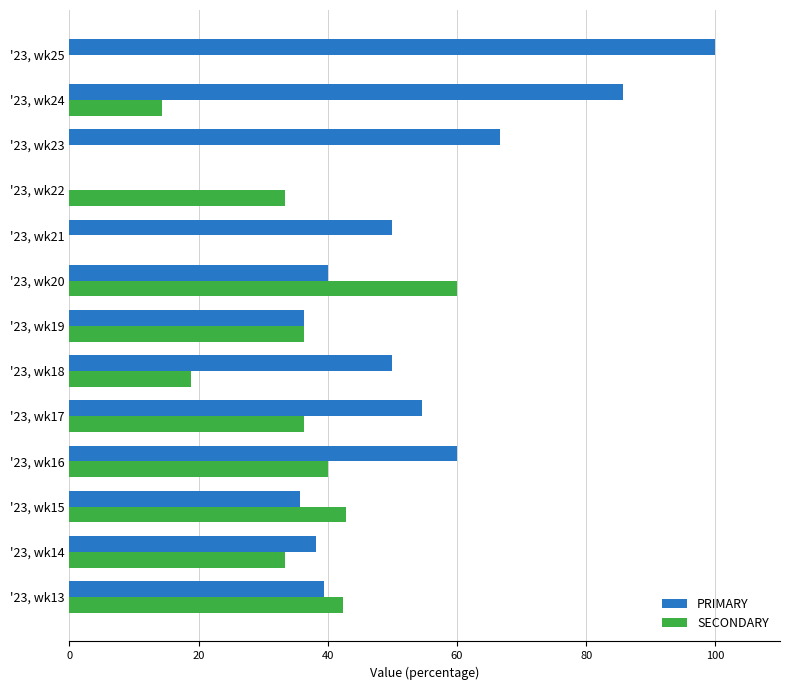

What is the maximum value shown in the chart?

100.0